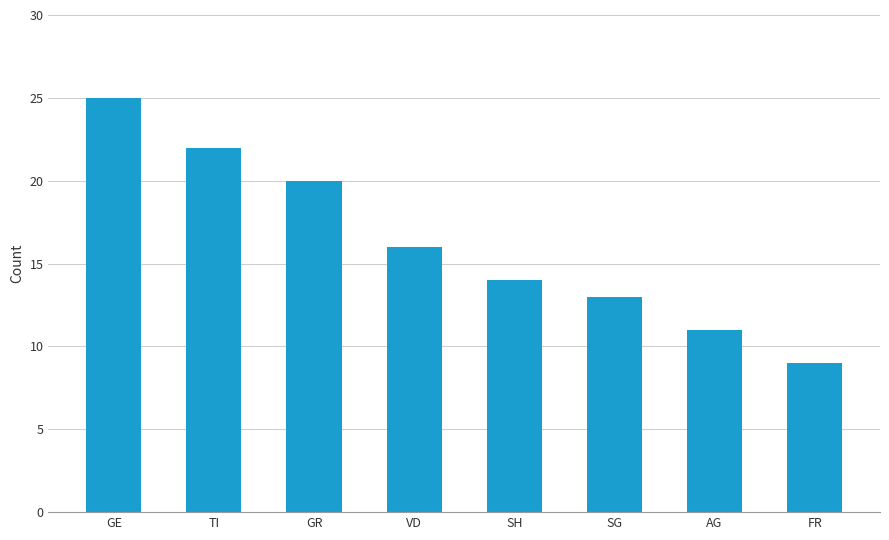

Rank the categories by value from highest to lowest.

GE, TI, GR, VD, SH, SG, AG, FR